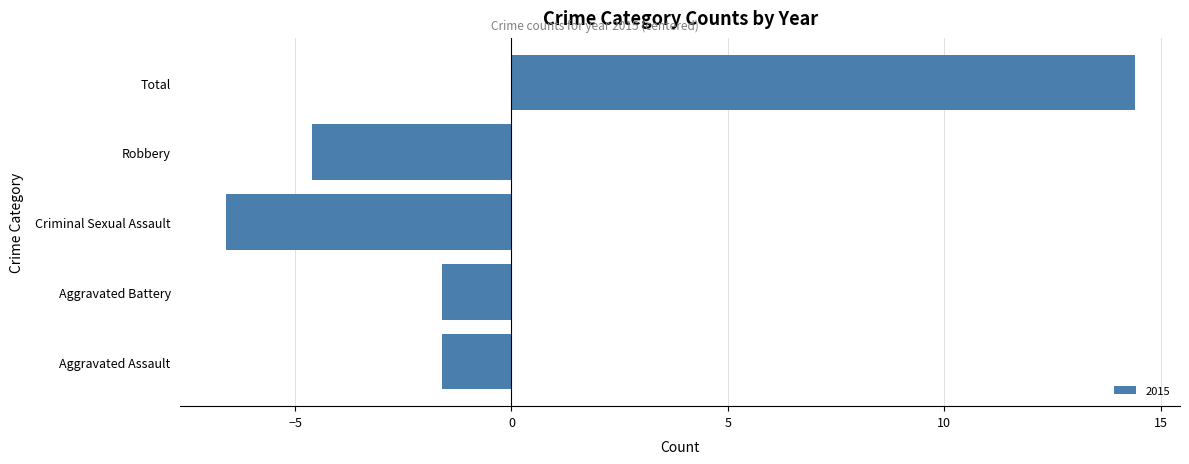

Read the value at Aggravated Battery.

-1.6